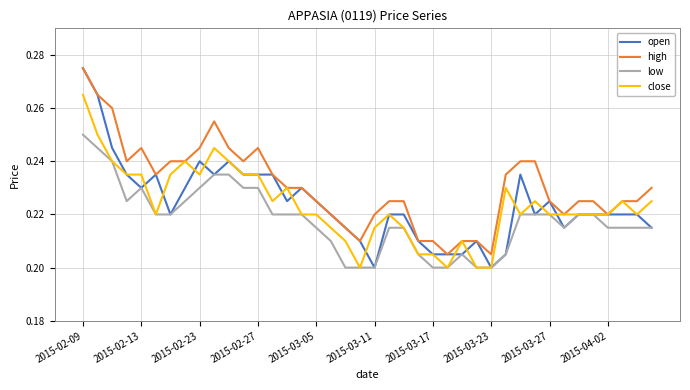

Which series has the largest range (max minus min)?

open